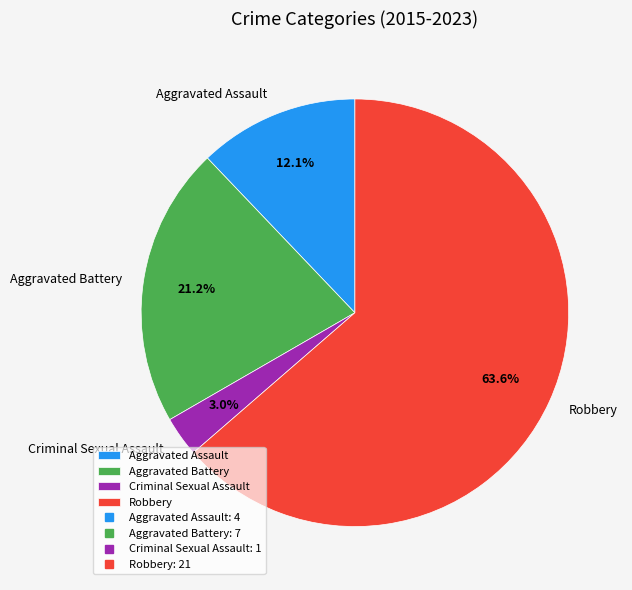

How many slices are in this pie chart?

4